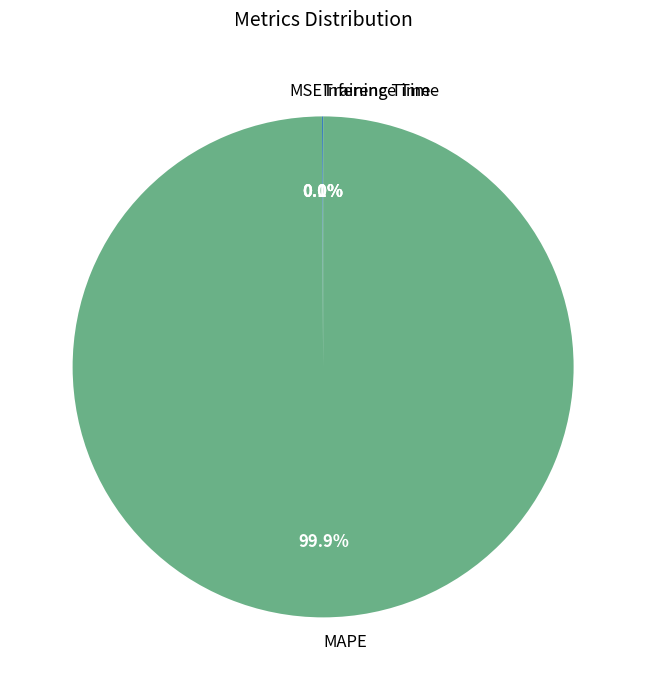

Does MAPE represent more than half of the total?

Yes